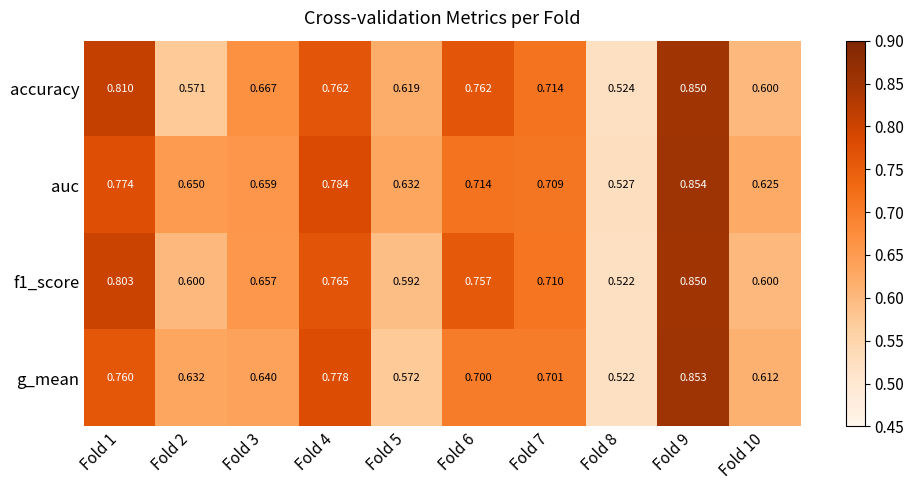

Which series has the widest spread of values?

g_mean